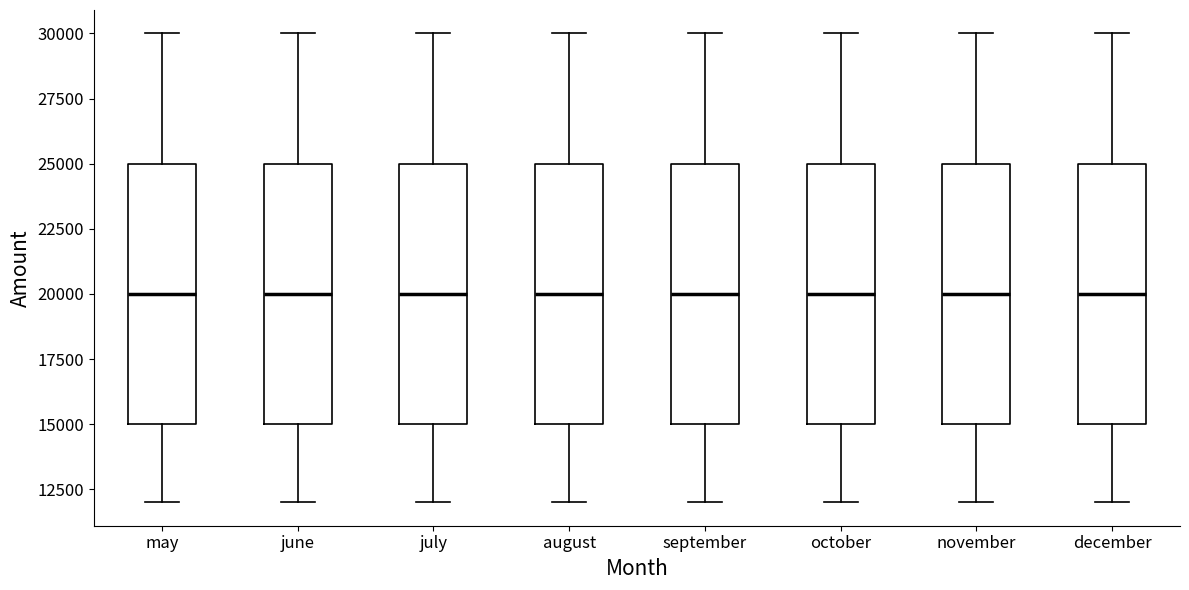

Reading left to right, transcribe this box plot: for each box, give where its median line is, the range the box spans, and where its two whiskers end, as read against the y-axis. The values are not printed on the chart, so give them approximately, as read against the axis.

may: median 20000, box 15000 to 25000, whiskers 12000 to 30000
june: median 20000, box 15000 to 25000, whiskers 12000 to 30000
july: median 20000, box 15000 to 25000, whiskers 12000 to 30000
august: median 20000, box 15000 to 25000, whiskers 12000 to 30000
september: median 20000, box 15000 to 25000, whiskers 12000 to 30000
october: median 20000, box 15000 to 25000, whiskers 12000 to 30000
november: median 20000, box 15000 to 25000, whiskers 12000 to 30000
december: median 20000, box 15000 to 25000, whiskers 12000 to 30000